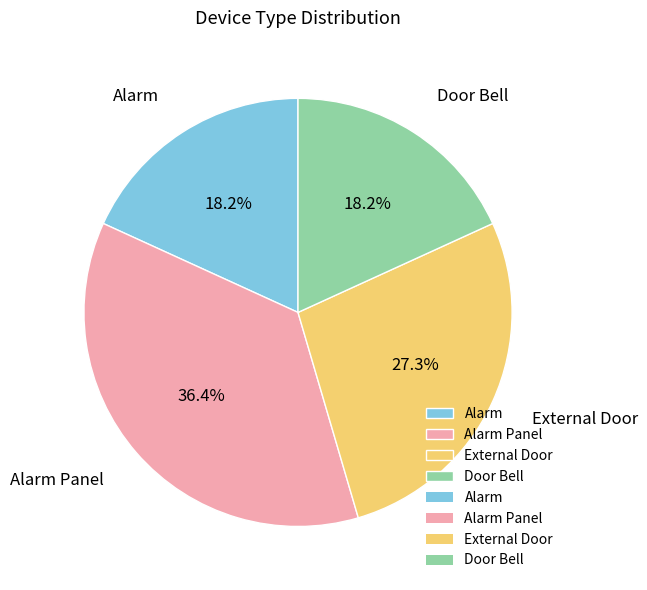

What percentage is the Door Bell slice, to the nearest percent?

18%